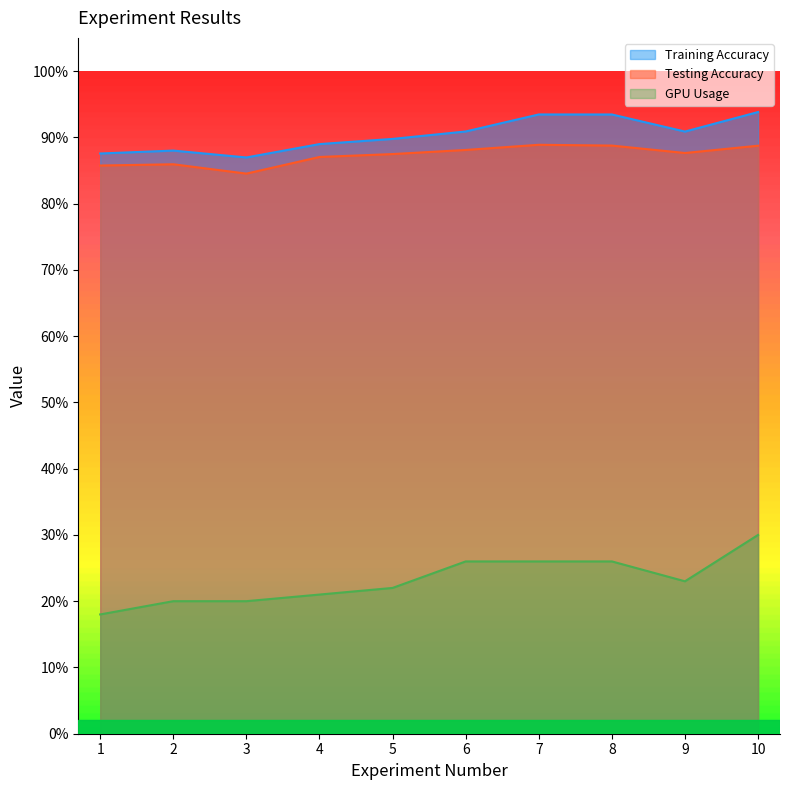

Does the chart have visible grid lines?

No